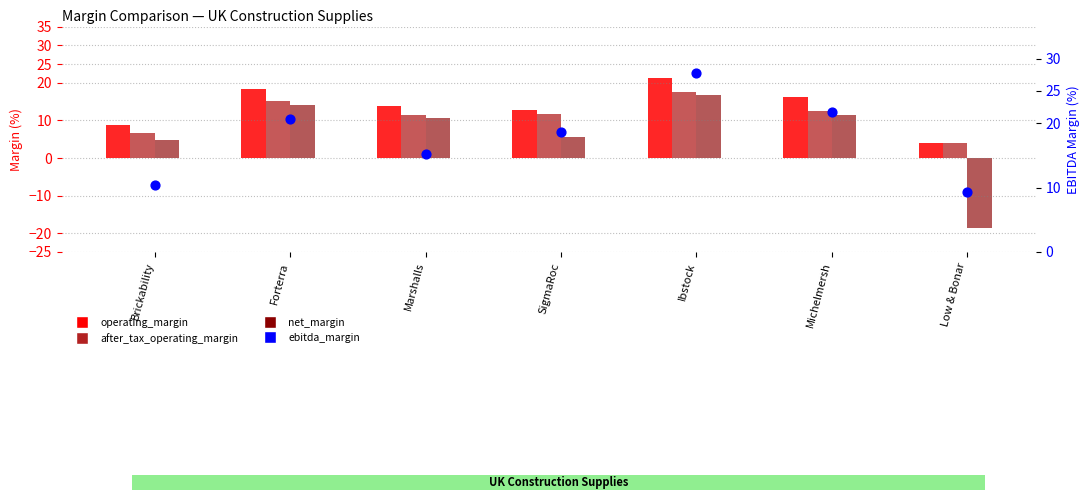

Is the value of after_tax_operating_margin at Forterra greater than the value of net_margin at Low & Bonar?

Yes